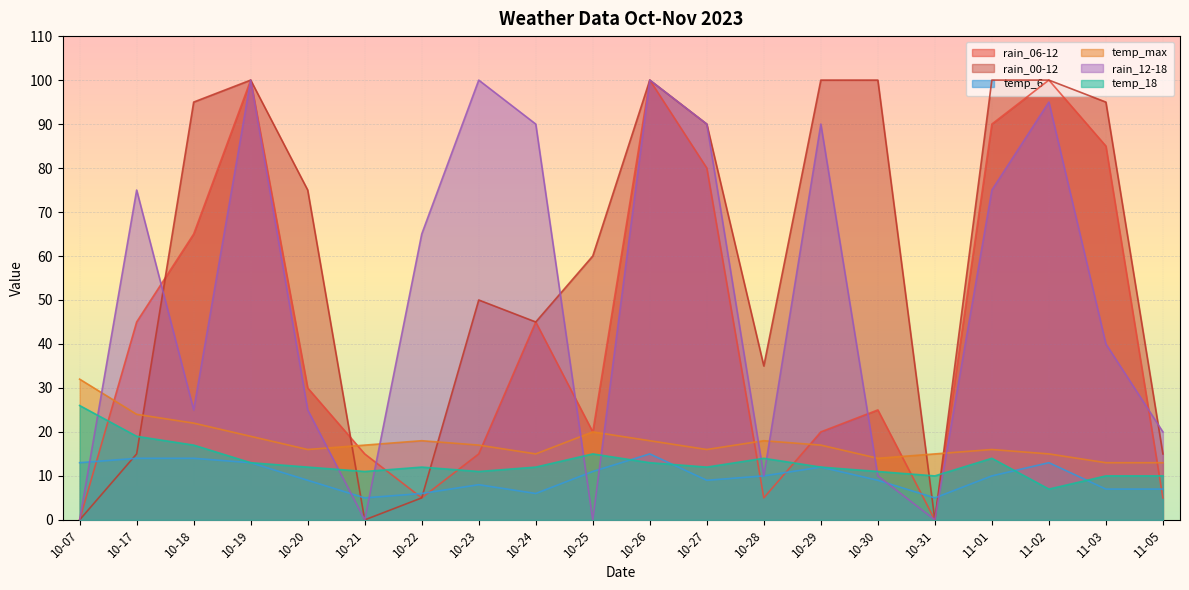

What is the sum of all temp_6 values?

196